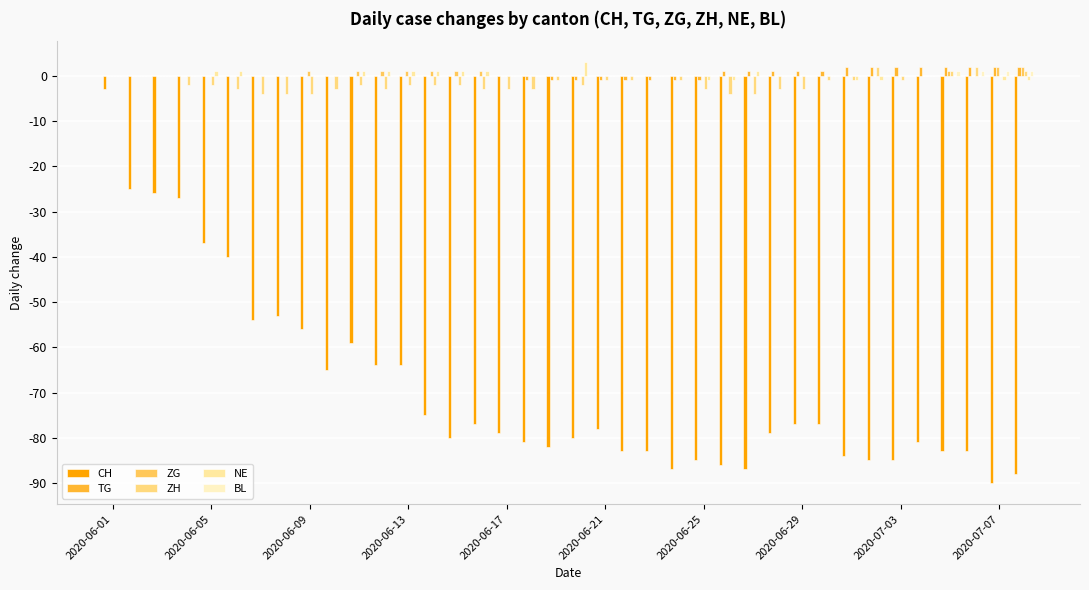

Which series has the widest spread of values?

CH